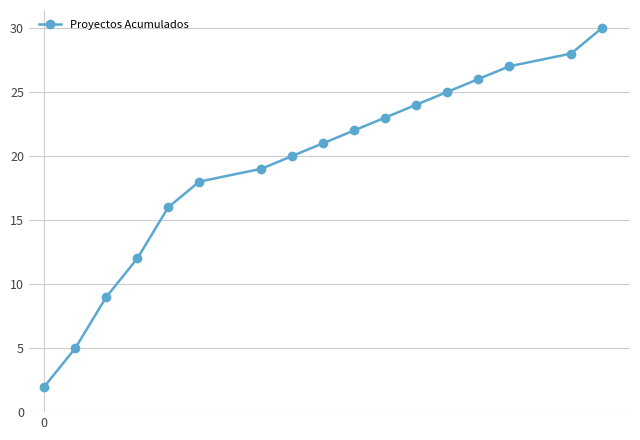

Is this an area chart (filled region under the line)?

No